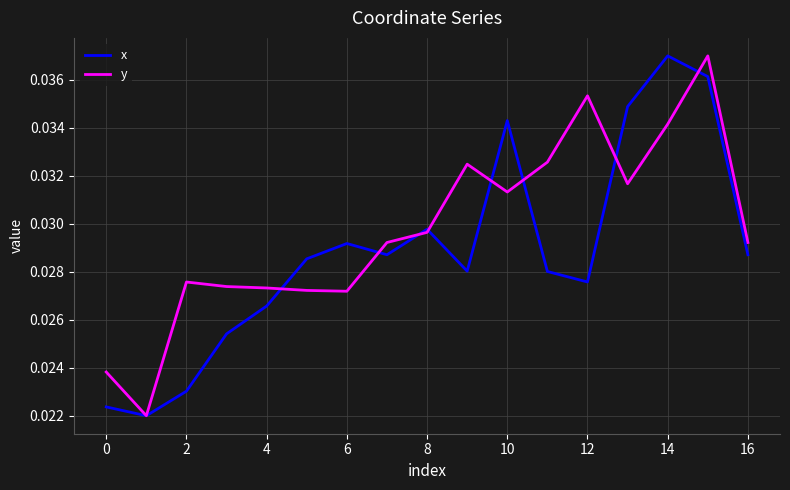

Rank the series by their average value, from lowest to highest.

x, y